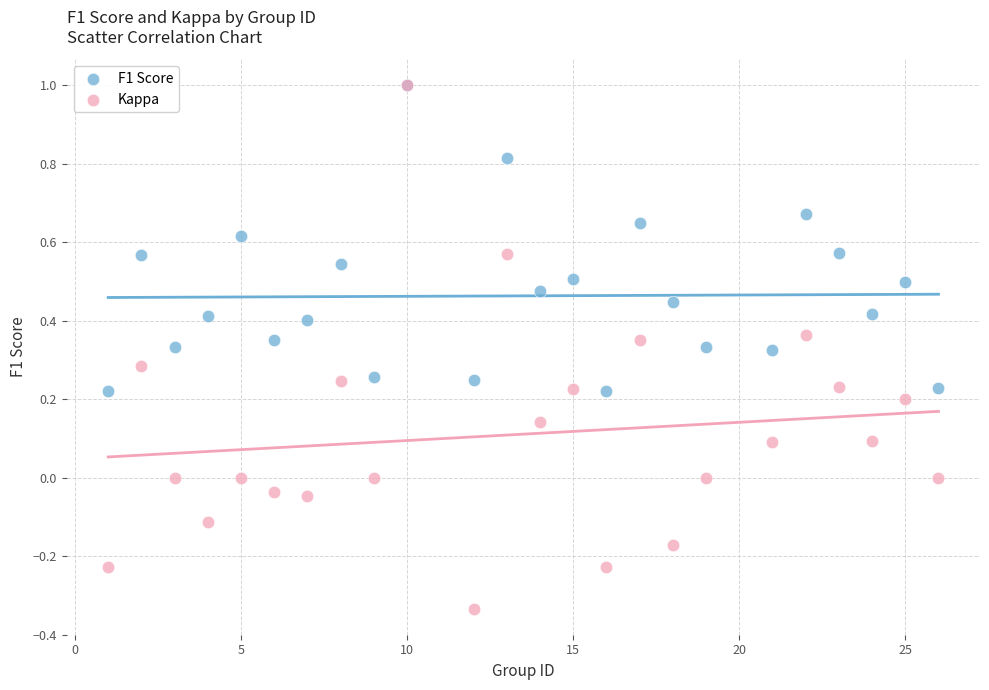

What are all the series names shown in the legend?

F1 Score, Kappa